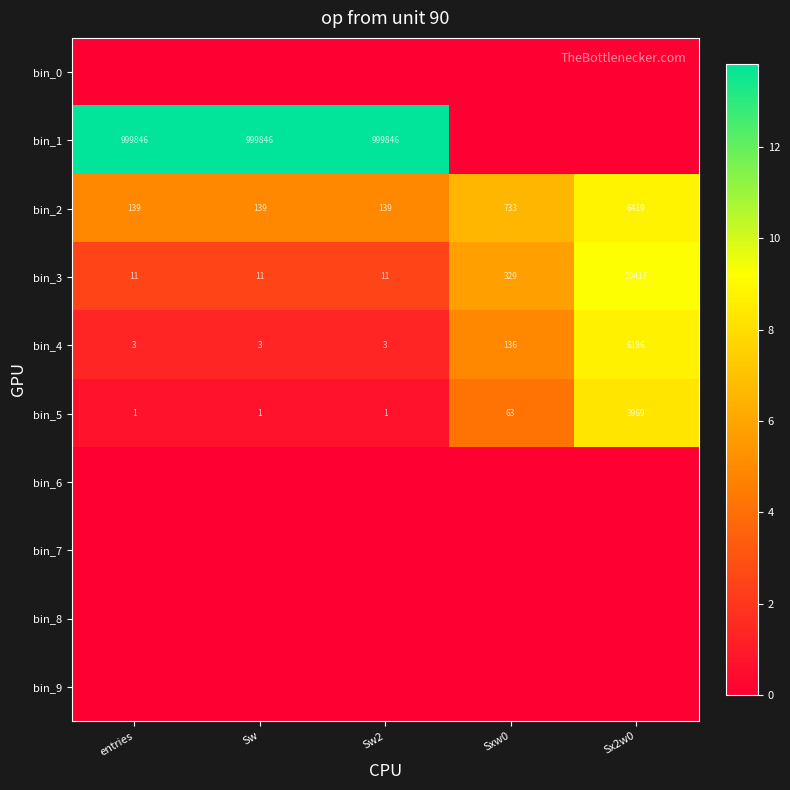

At which category is the sum across all series the highest?

Sx2w0